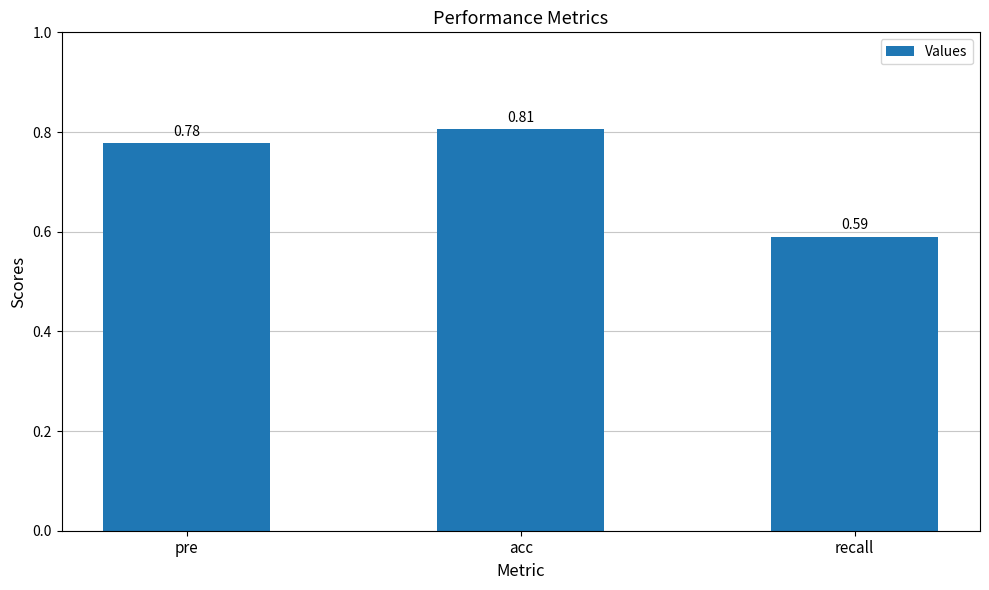

Count the values in the range 0 to 1.

3